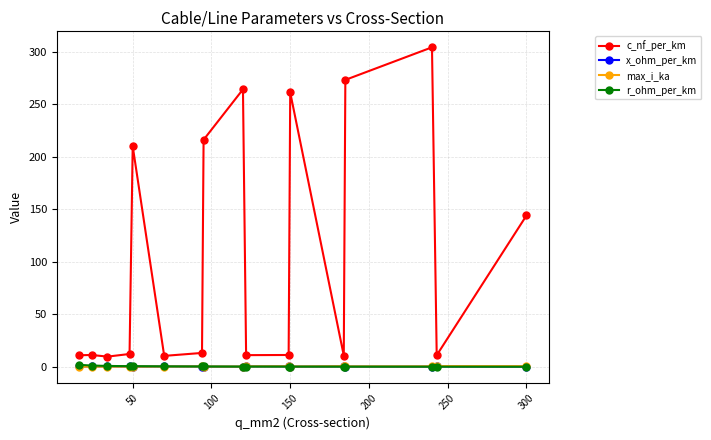

Which series has the widest spread of values?

c_nf_per_km